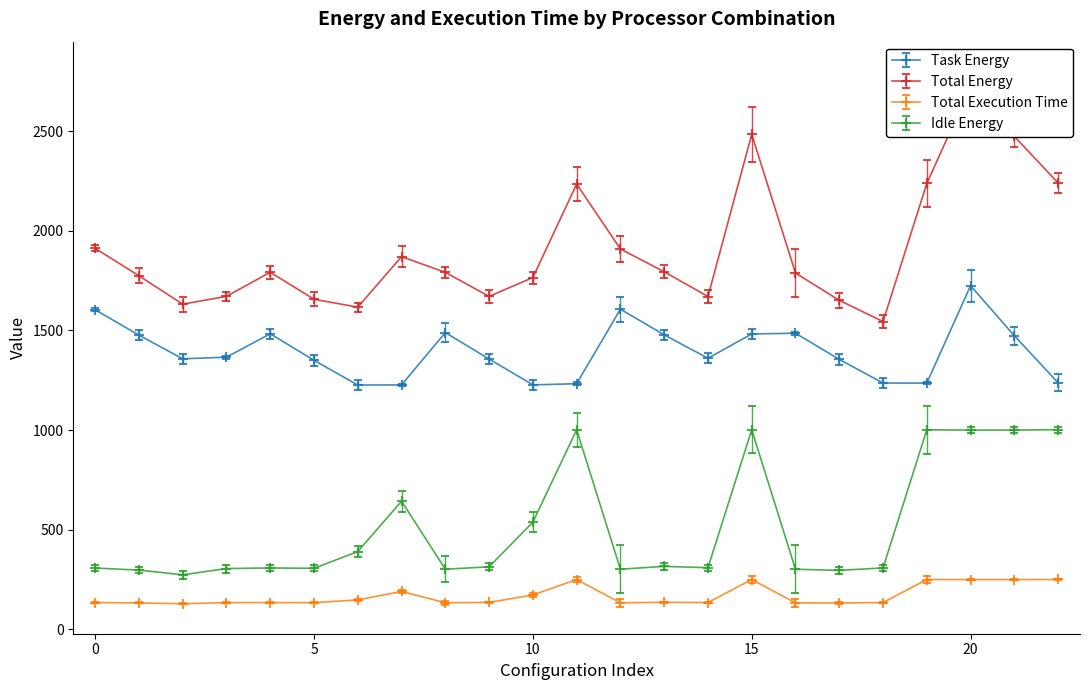

In Task Energy, how many points are higher than both neighbors (excluding endpoints)?

5